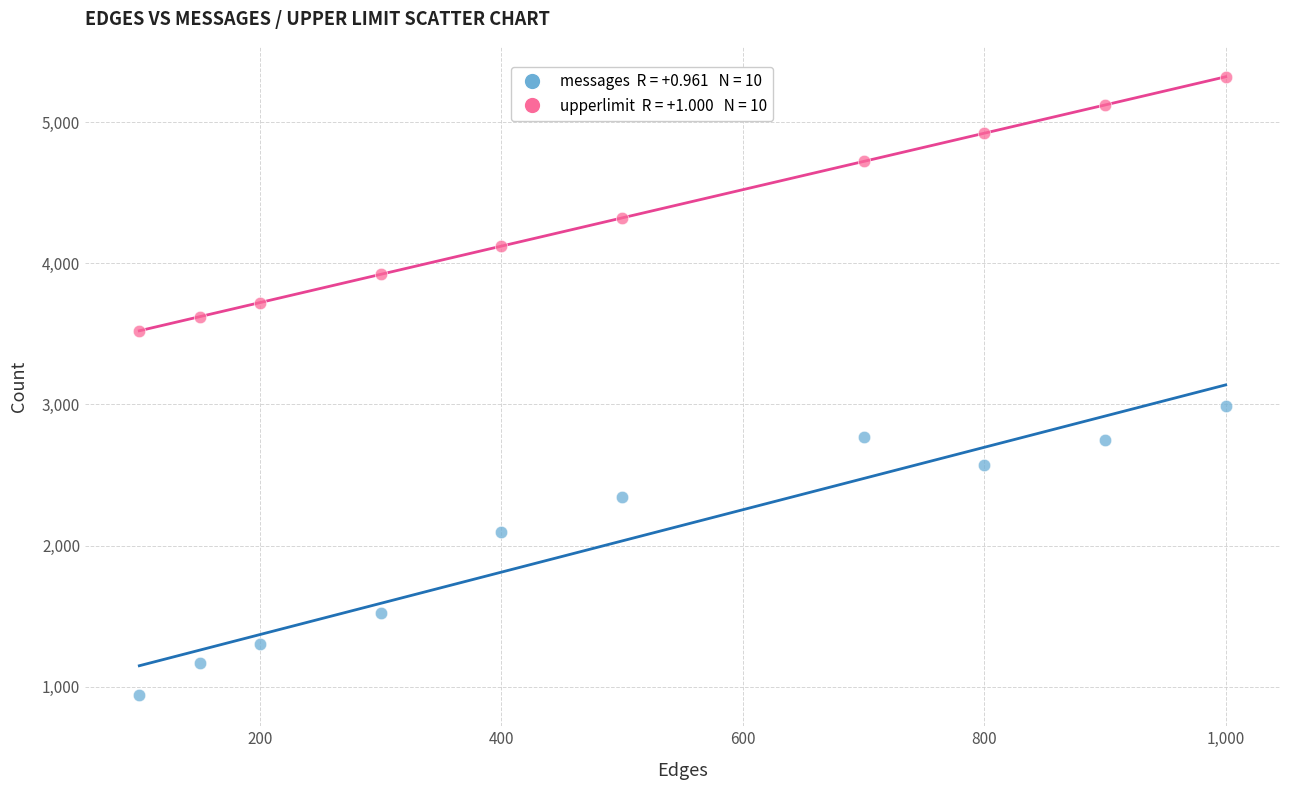

Across all series, what Y value is closest to 3130?

2986